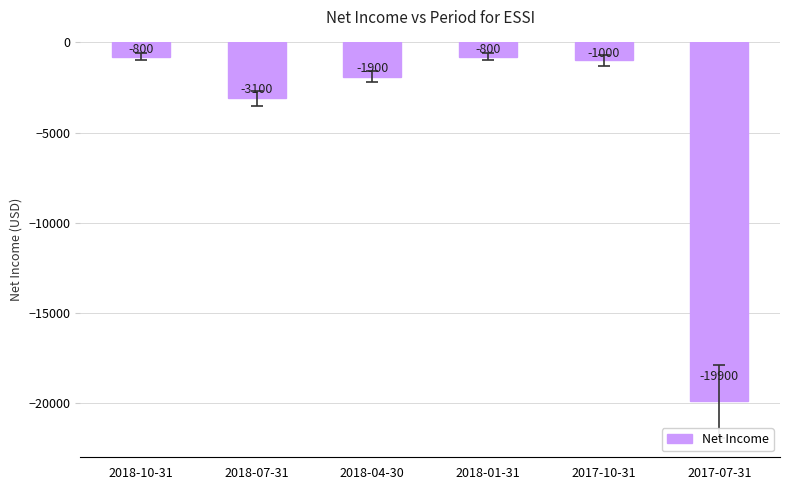

How many categories are shown in the chart?

6